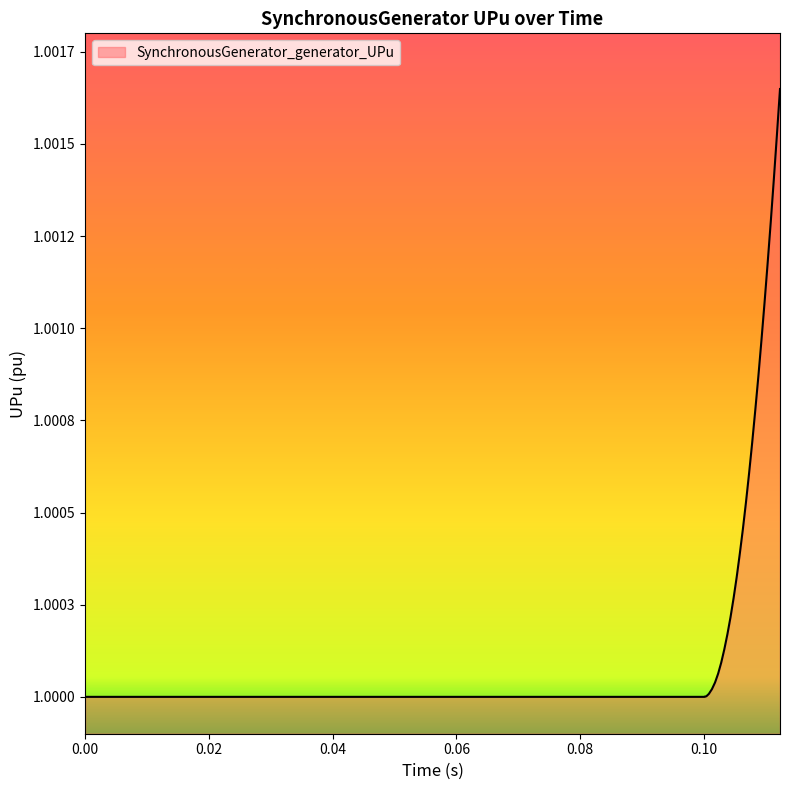

What is the ratio of the value at 0.102312 to the value at 0.104312?

1.0